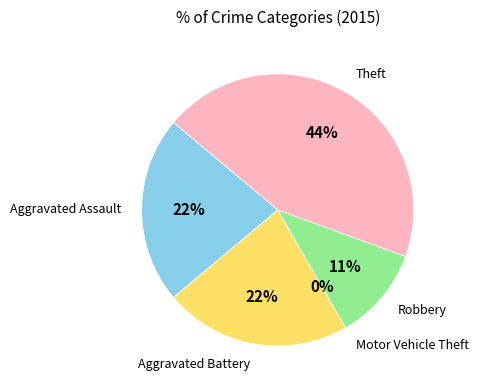

Which has a higher value, Aggravated Battery or Aggravated Assault?

Aggravated Battery